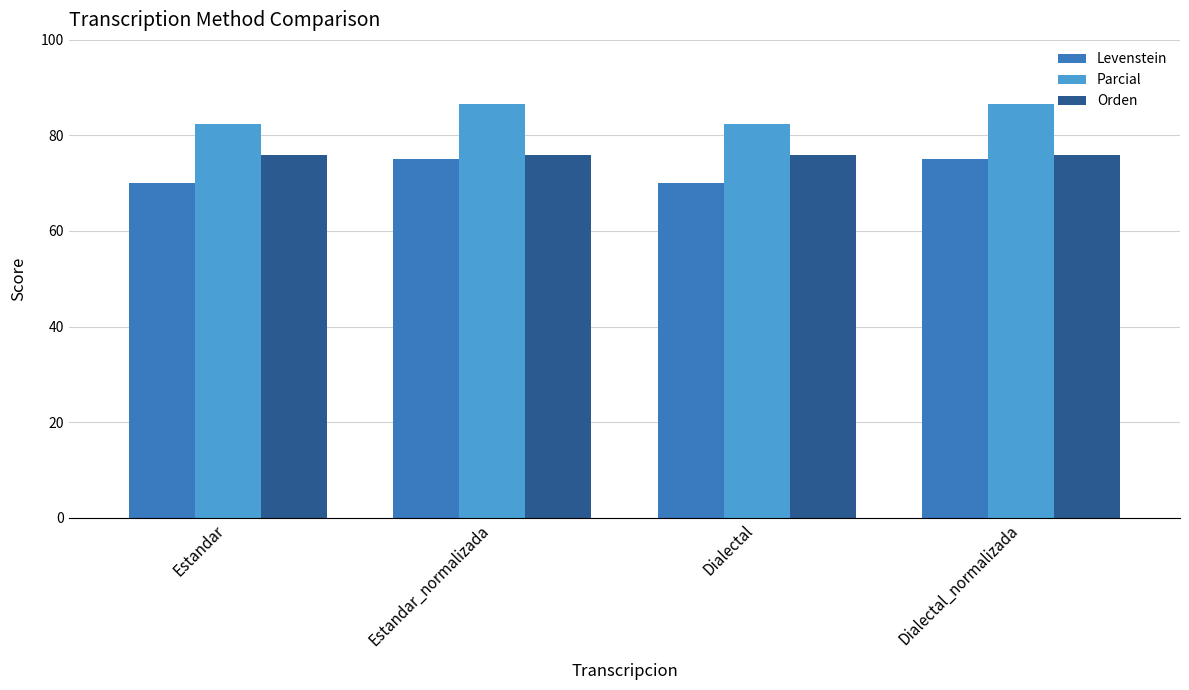

Is it true that Parcial equals 40.6 at Estandar_normalizada?

False